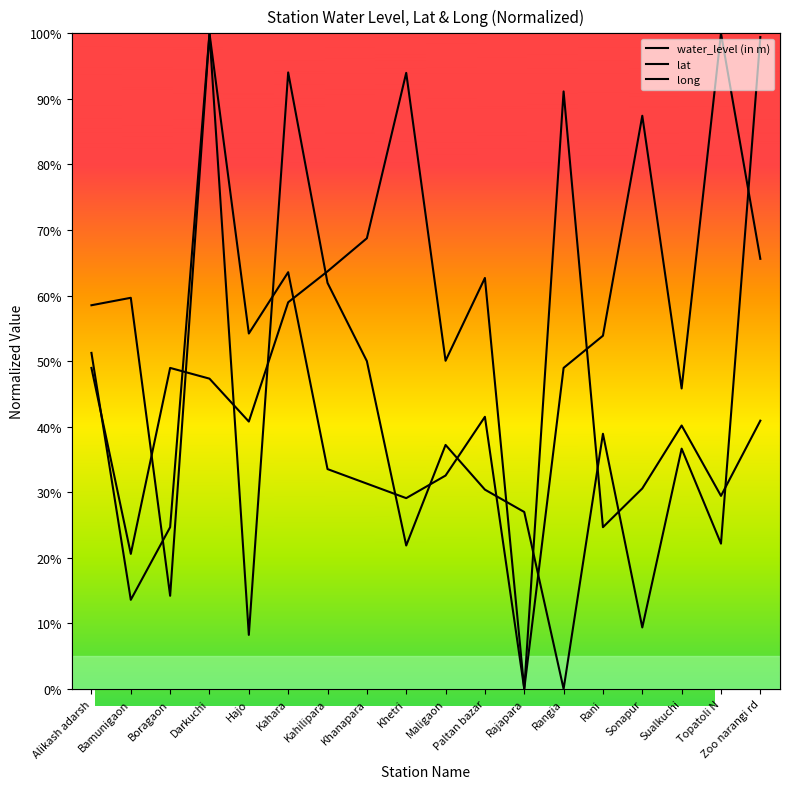

What is the difference between the maximum and minimum values in the long series?

100.0